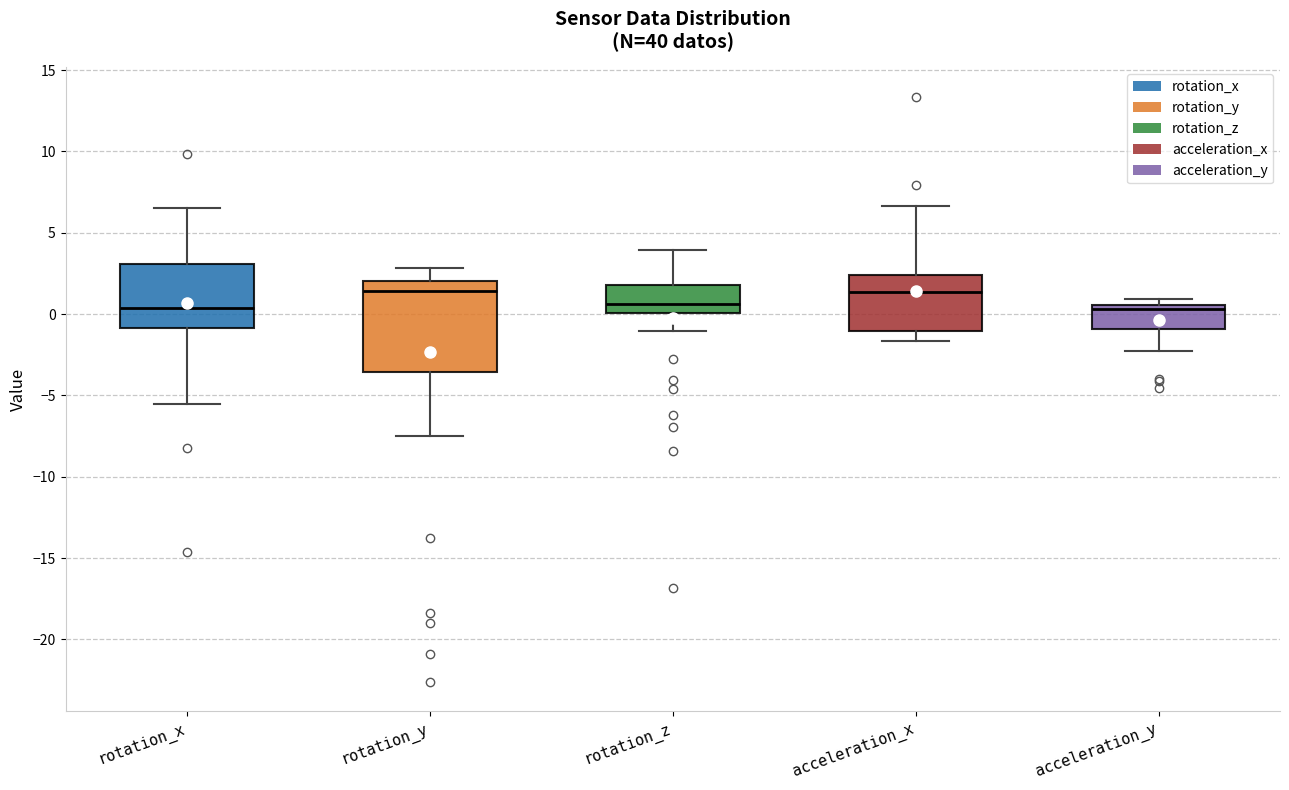

Reading left to right, transcribe this box plot: for each box, give where its median line is, the range the box spans, and where its two whiskers end, as read against the y-axis. The values are not printed on the chart, so give them approximately, as read against the axis.

rotation_x: median 0.5, box -1.0 to 3.0, whiskers -5.5 to 6.5
rotation_y: median 1.5, box -3.5 to 2.0, whiskers -7.5 to 3.0
rotation_z: median 0.5, box 0.0 to 2.0, whiskers -1.0 to 4.0
acceleration_x: median 1.5, box -1.0 to 2.5, whiskers -1.5 to 6.5
acceleration_y: median 0.5 (just below the box's upper edge), box -1.0 to 0.5, whiskers -2.5 to 1.0